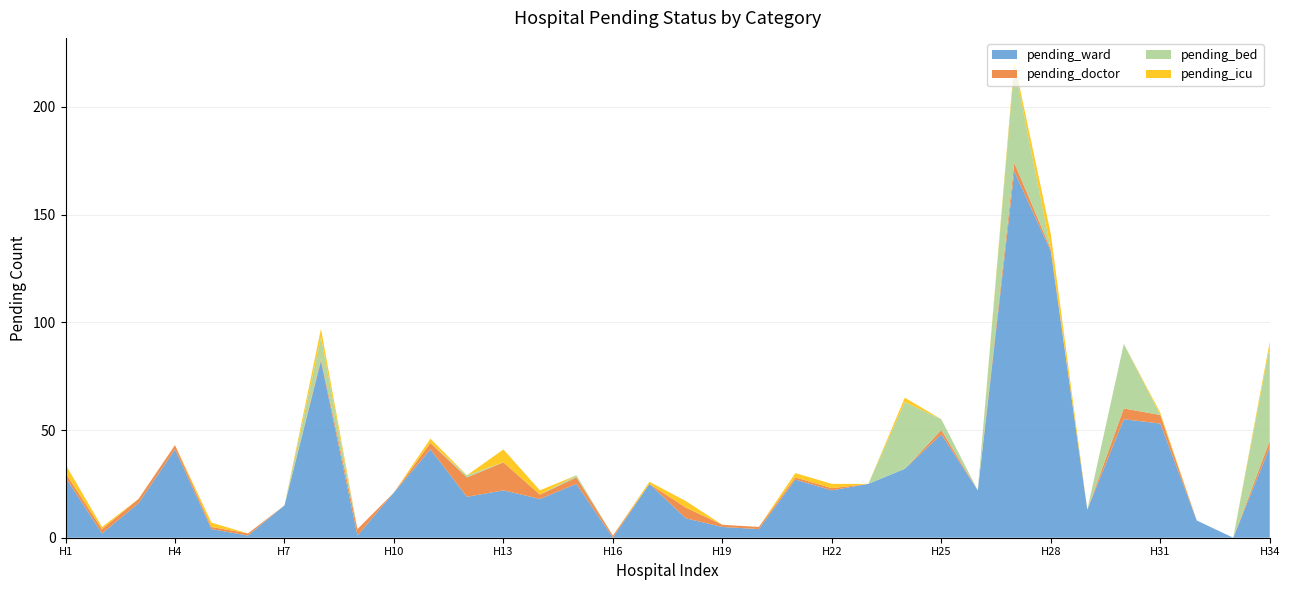

Reading left to right, what are all the values shown in this chart?

pending_ward: 28	2	16	41	4	1	15	82	1	21	41	19	22	18	25	0	25	9	5	4	27	22	25	32	48	22	170	133	13	55	53	8	0	42
pending_doctor: 2	2	2	2	1	1	0	1	3	0	3	9	13	2	3	1	0	5	1	1	1	1	0	0	2	0	4	1	0	5	4	0	0	3
pending_bed: 0	0	0	0	0	0	0	10	0	0	0	1	0	0	1	0	0	0	0	0	0	0	0	31	5	0	45	0	0	30	0	0	0	44
pending_icu: 4	1	0	0	2	0	0	4	0	0	2	0	6	2	0	0	1	3	0	0	2	2	0	2	0	0	2	7	0	0	1	0	0	2